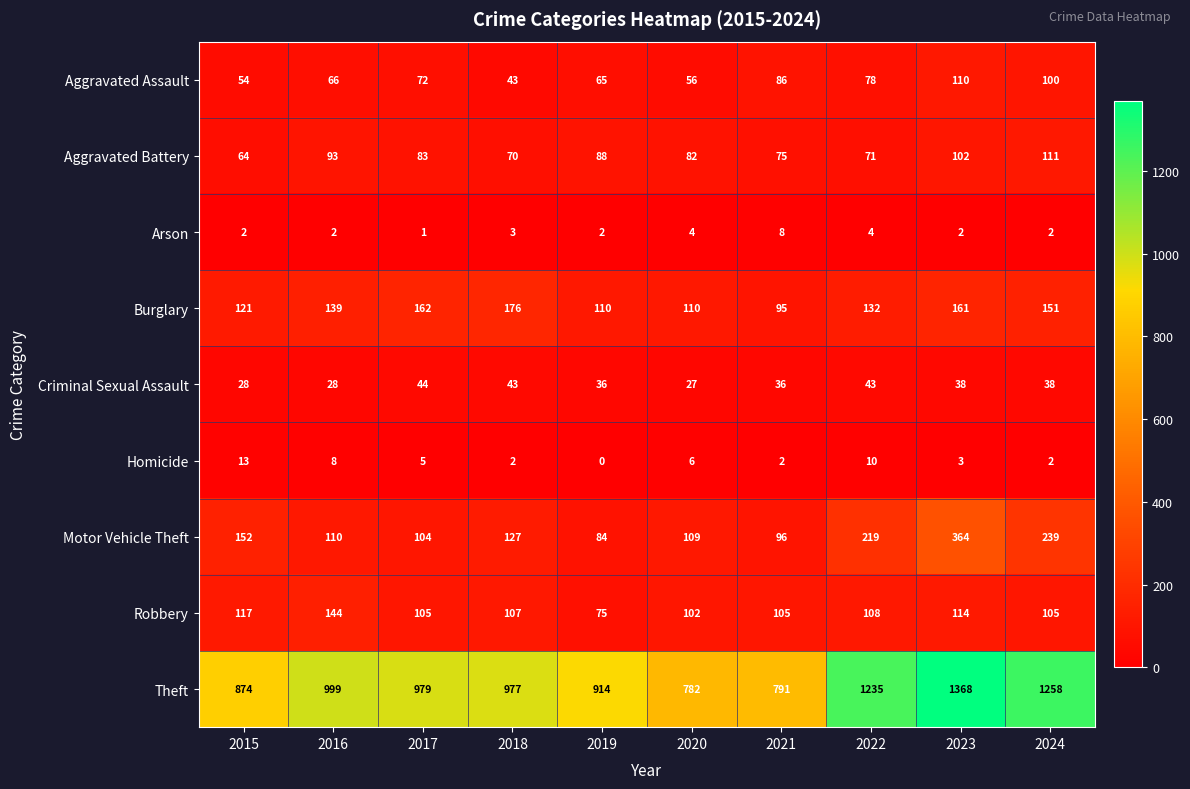

At which category does the chart reach its peak across all series?

2023